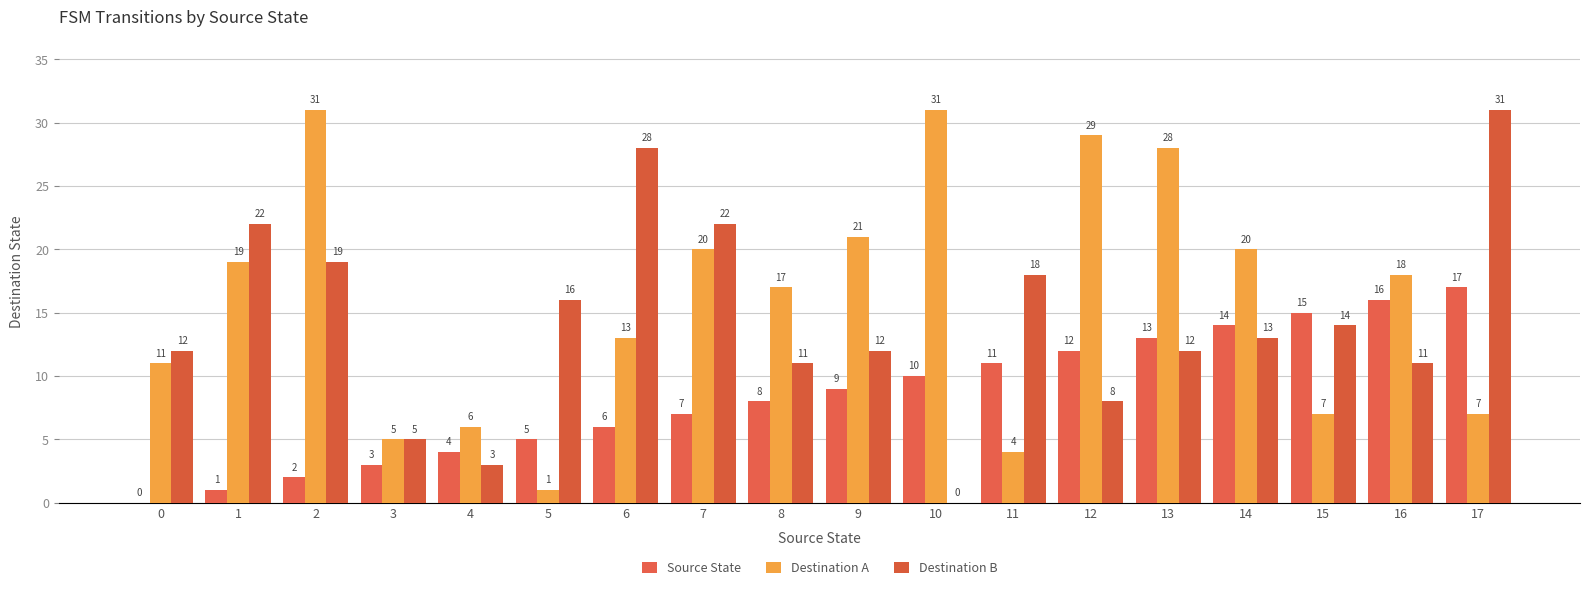

How many positive values does the Source State series have?

17